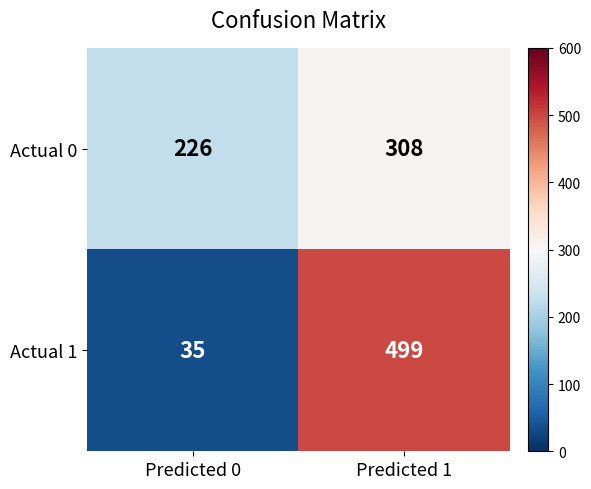

What is the difference between the Actual 1 values at Predicted 1 and Predicted 0?

464